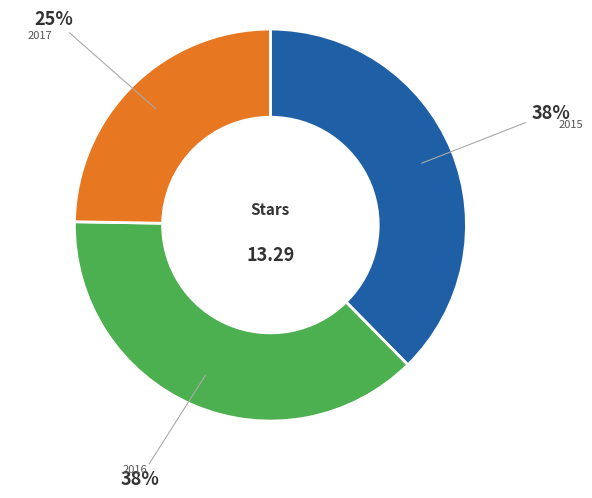

Combined, do 2015 and 2016 account for over 50%?

Yes